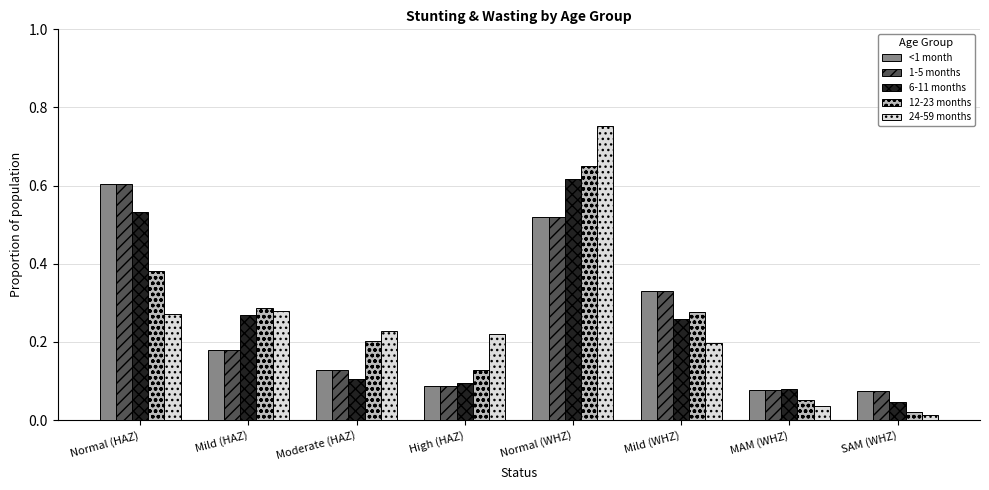

Where is 6-11 months nearest to the value 0?

SAM (WHZ)